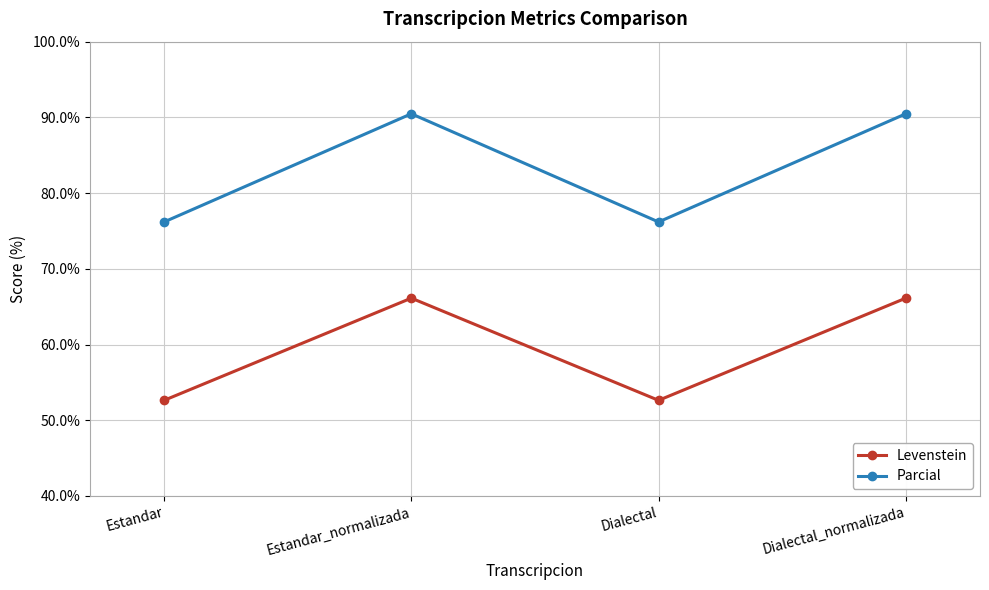

Which series has the widest spread of values?

Parcial